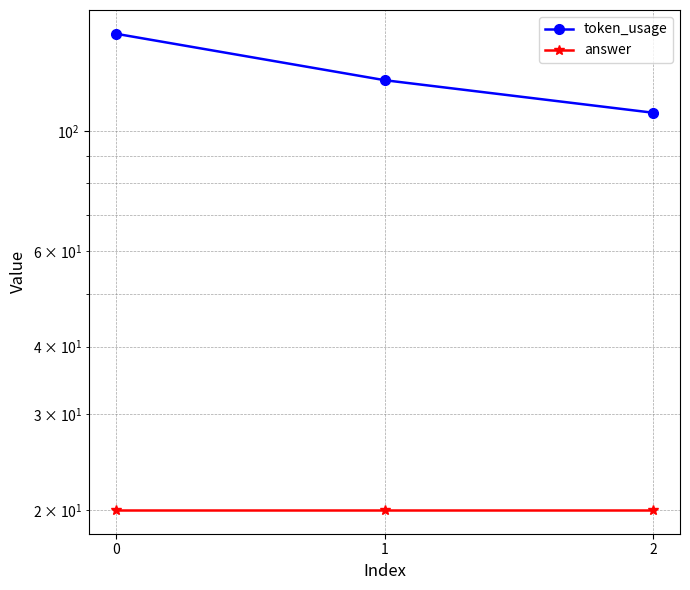

Between 0 and 1, which series saw the biggest shift?

token_usage